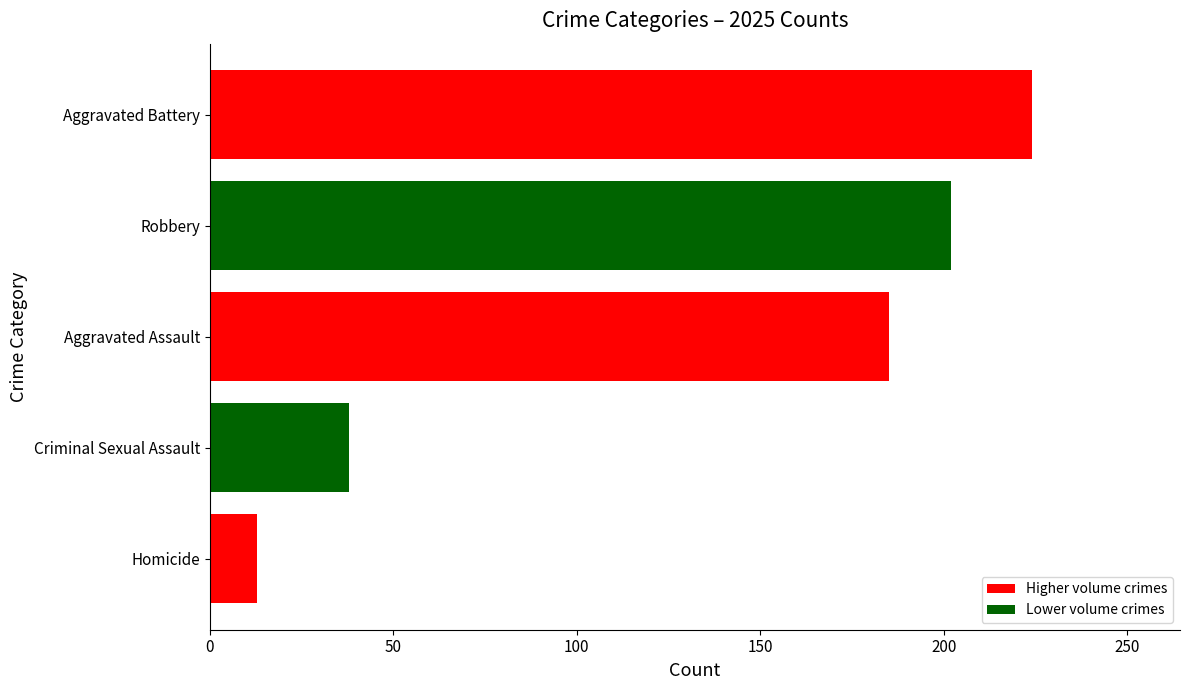

Rank the categories by value from lowest to highest.

Homicide, Criminal Sexual Assault, Aggravated Assault, Robbery, Aggravated Battery